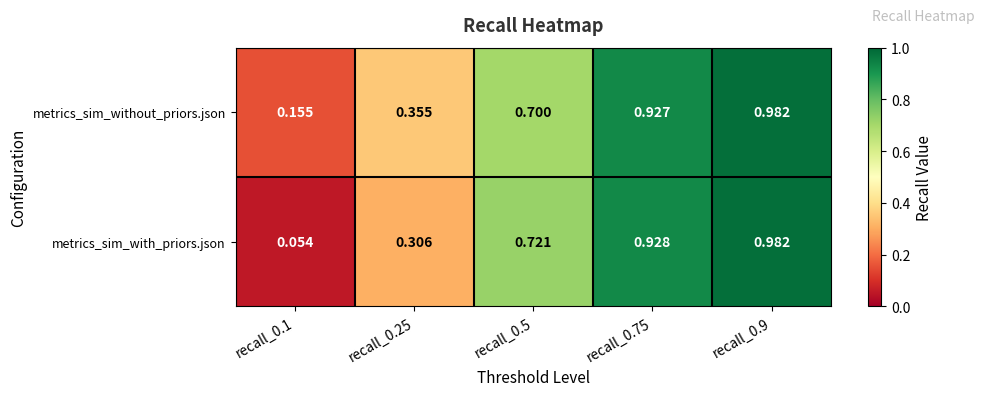

Which series has the largest total across all categories?

metrics_sim_without_priors.json